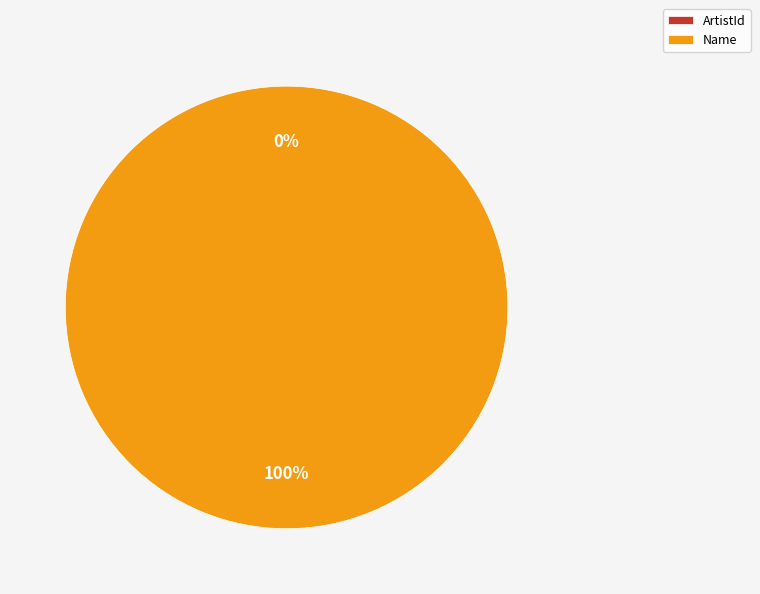

To the nearest percent, what is the average slice percentage?

50%